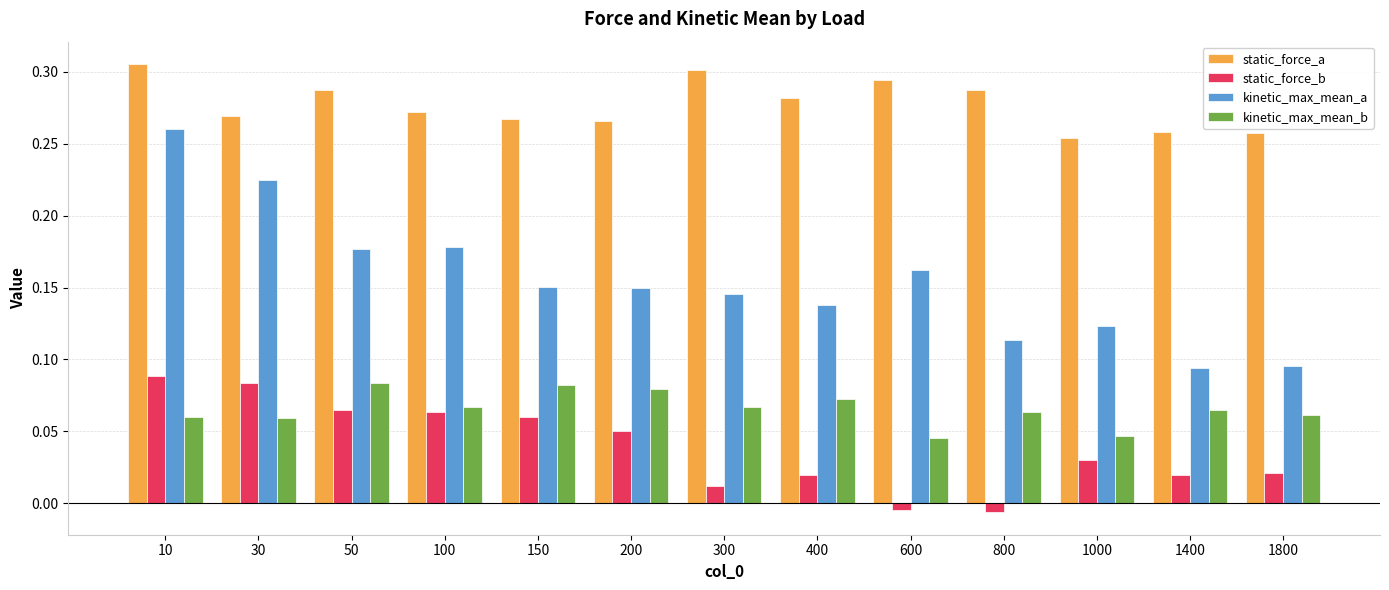

Which series has the largest total across all categories?

static_force_a